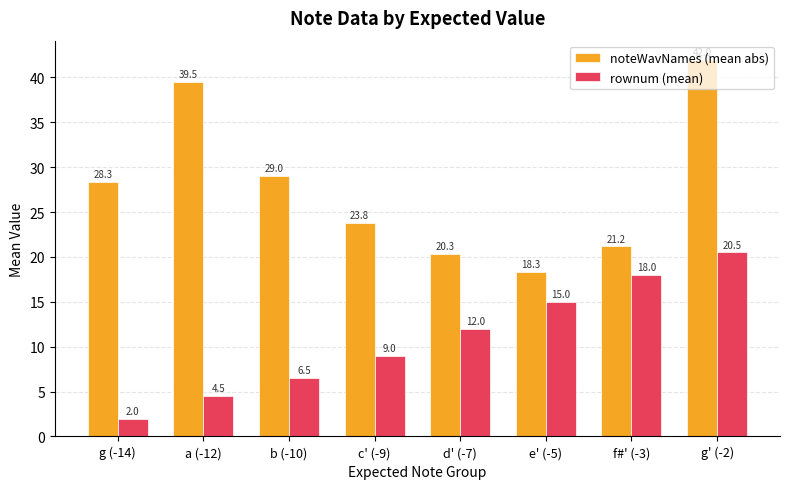

What is the label of the 8th bar from the right?

g (-14)